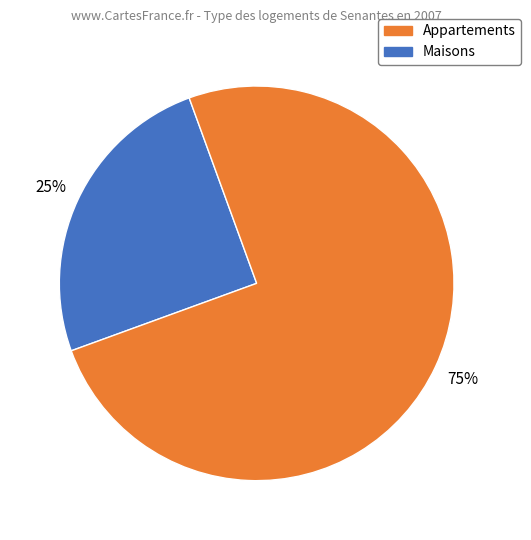

To the nearest percent, what is the average slice percentage?

50%